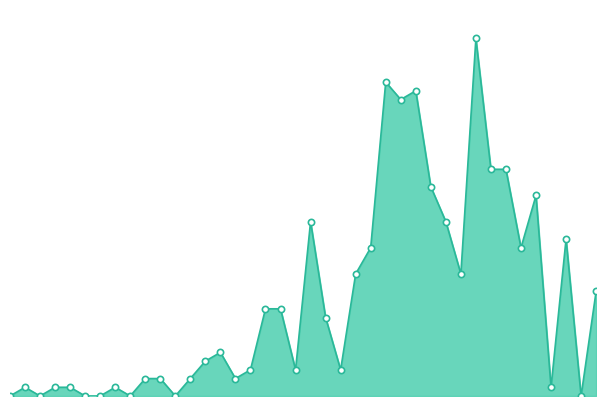

How many data points are less than 5?

20